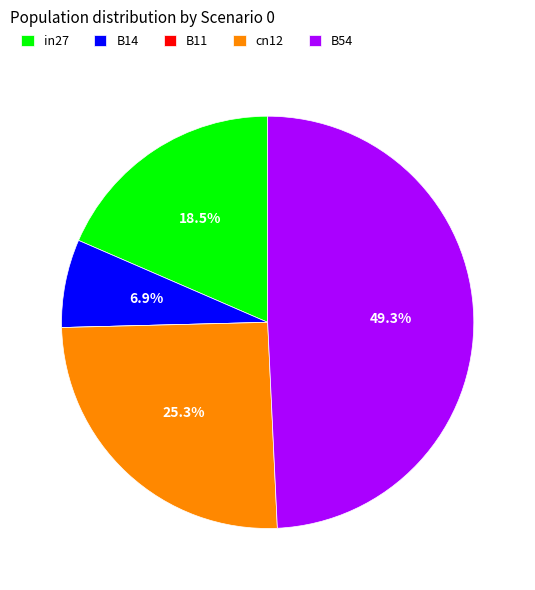

To the nearest percent, what portion does cn12 represent?

25%